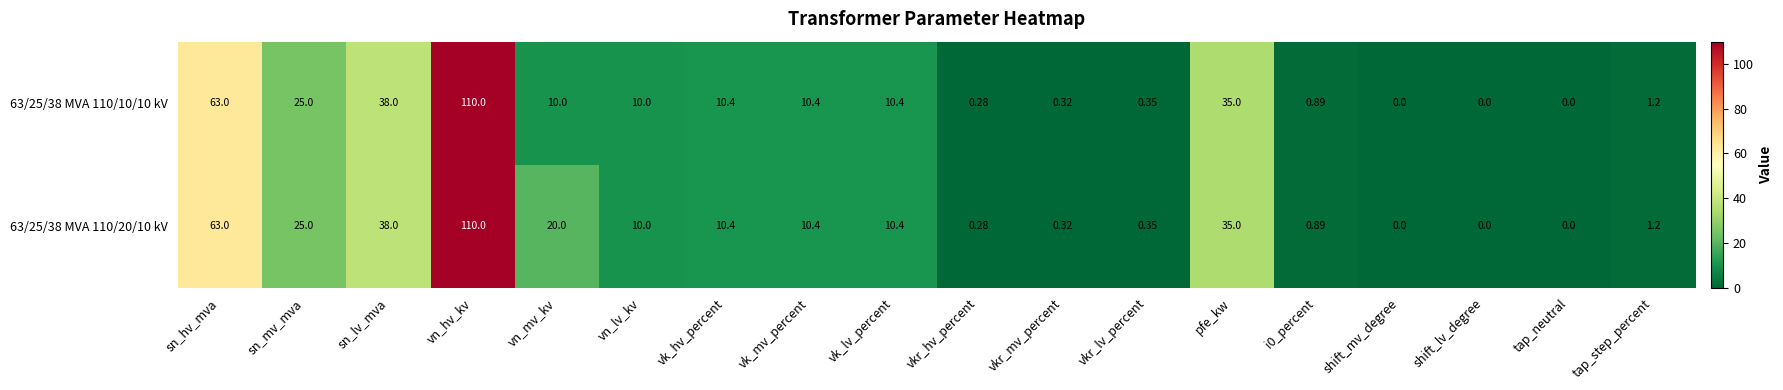

At which label does 63/25/38 MVA 110/10/10 kV first exceed 10?

sn_hv_mva